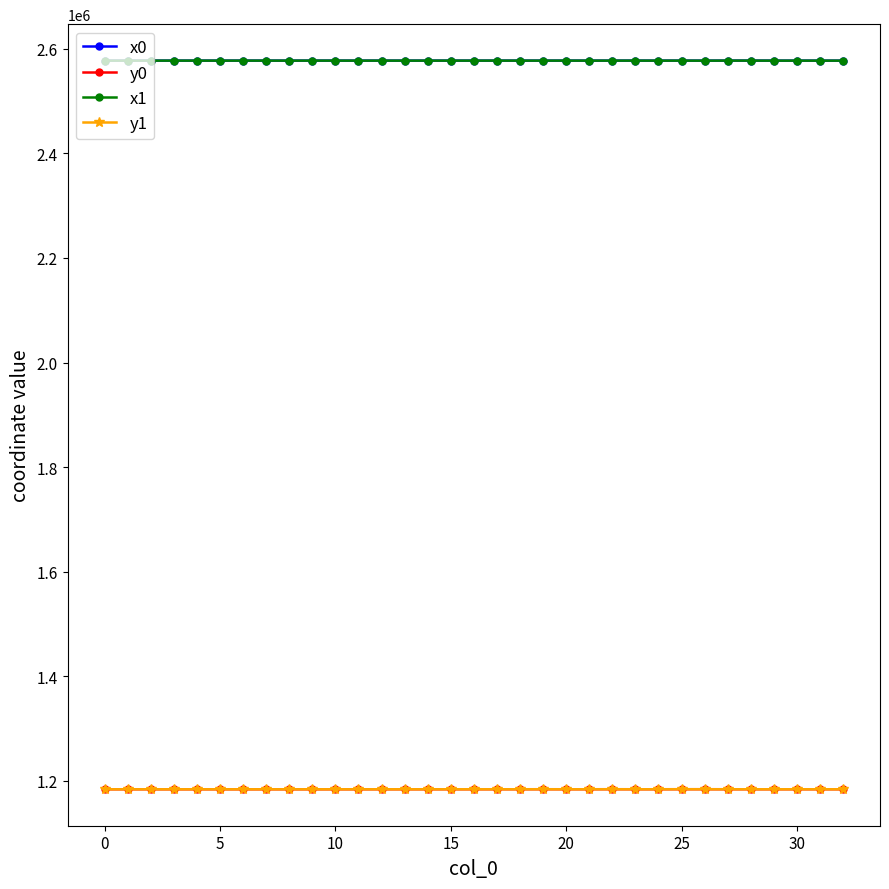

What is the value of the y0 point at the 12th from the left?

1183494.0